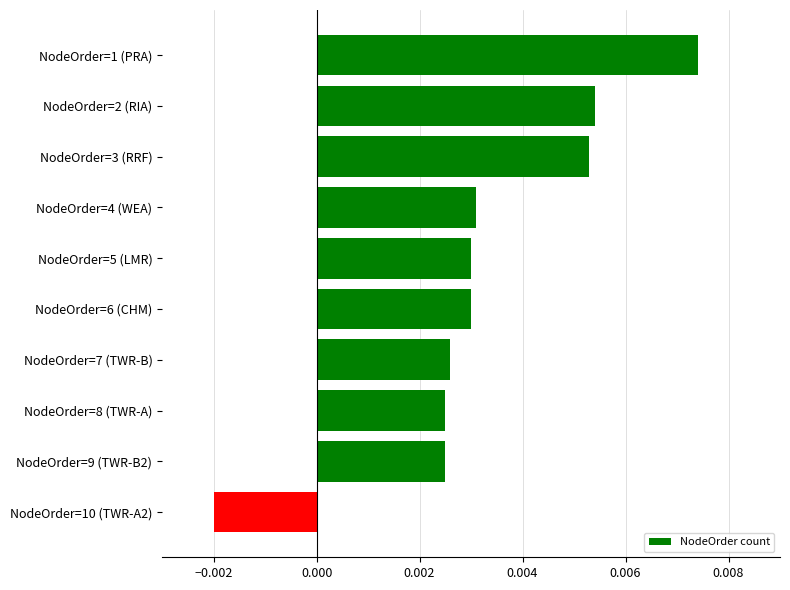

Which has a higher value, NodeOrder=3 (RRF) or NodeOrder=6 (CHM)?

NodeOrder=3 (RRF)